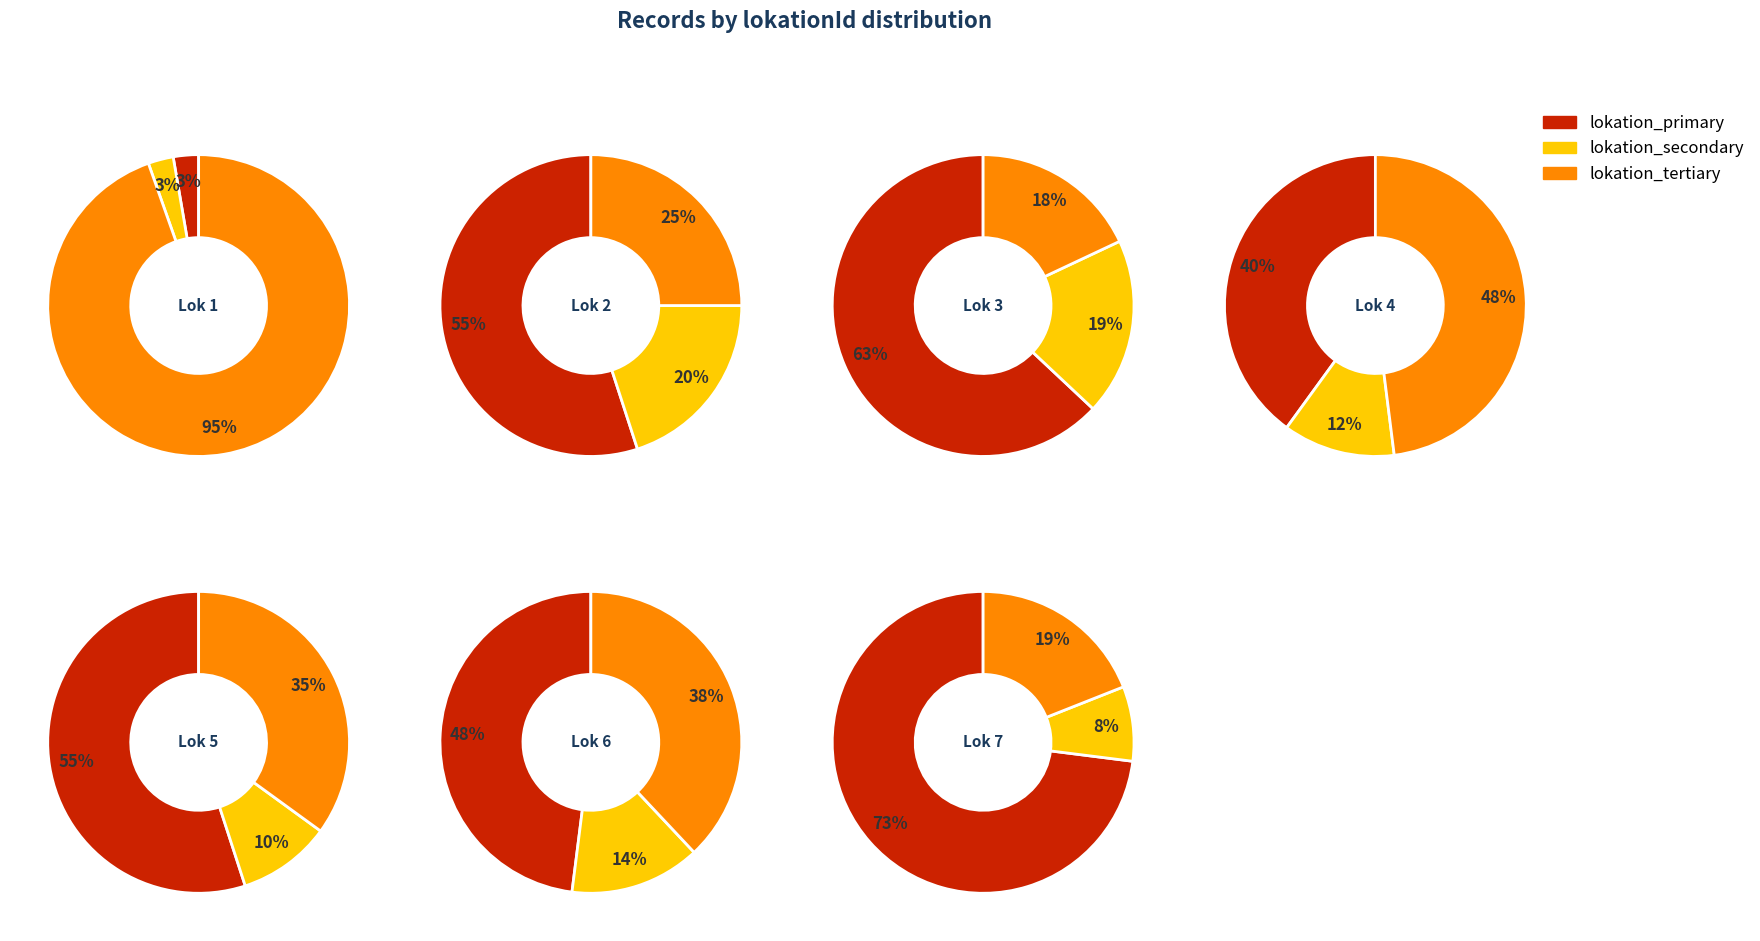

Approximately how many times larger is the value at lokationId_6 compared to lokationId_1?

19.0